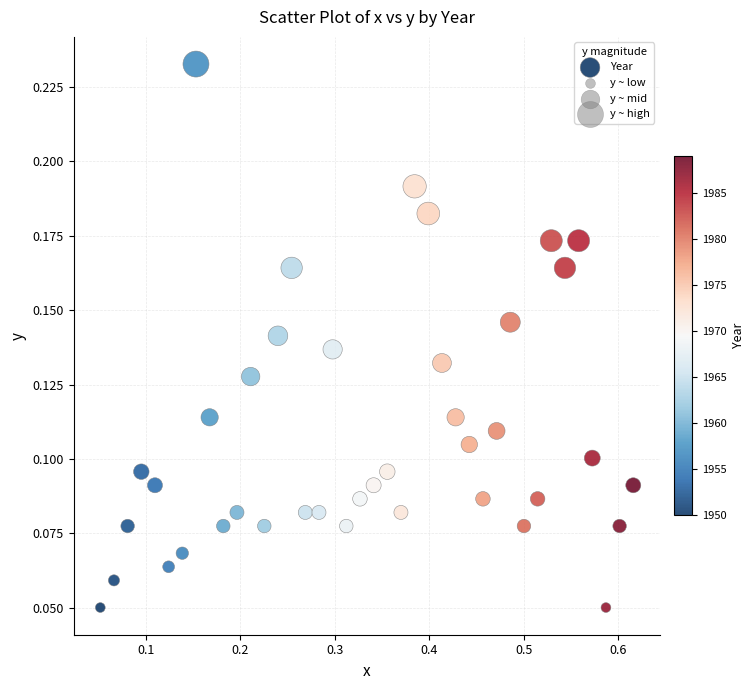

What is the range of X values (max minus min)?

0.6